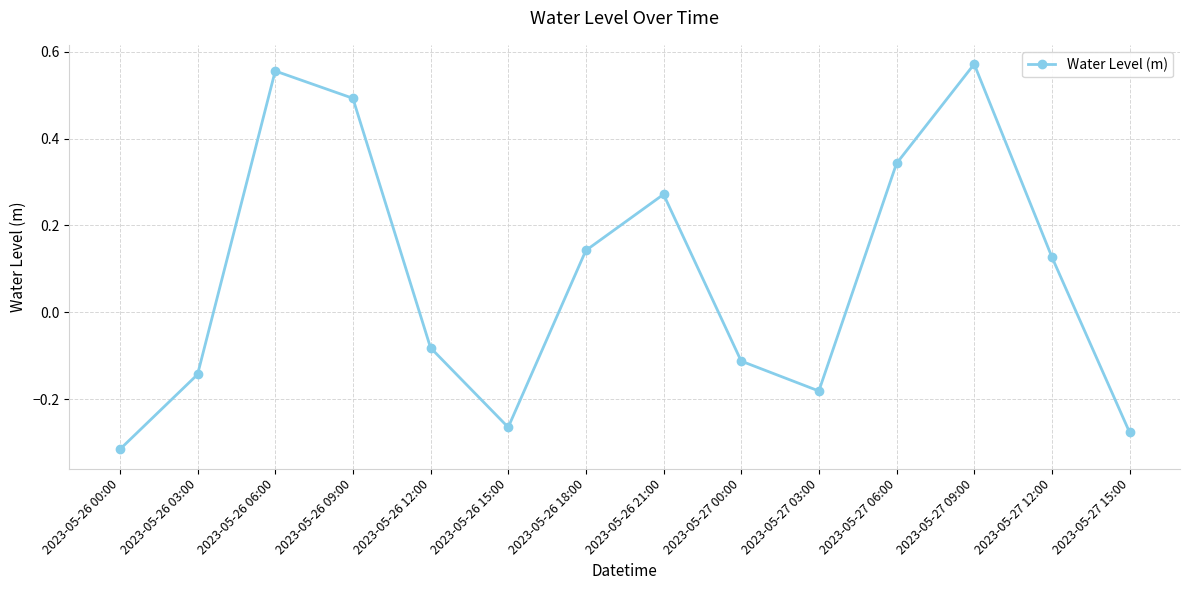

Rank the categories by value from lowest to highest.

2023-05-26 00:00, 2023-05-27 15:00, 2023-05-26 15:00, 2023-05-27 03:00, 2023-05-26 03:00, 2023-05-27 00:00, 2023-05-26 12:00, 2023-05-27 12:00, 2023-05-26 18:00, 2023-05-26 21:00, 2023-05-27 06:00, 2023-05-26 09:00, 2023-05-26 06:00, 2023-05-27 09:00